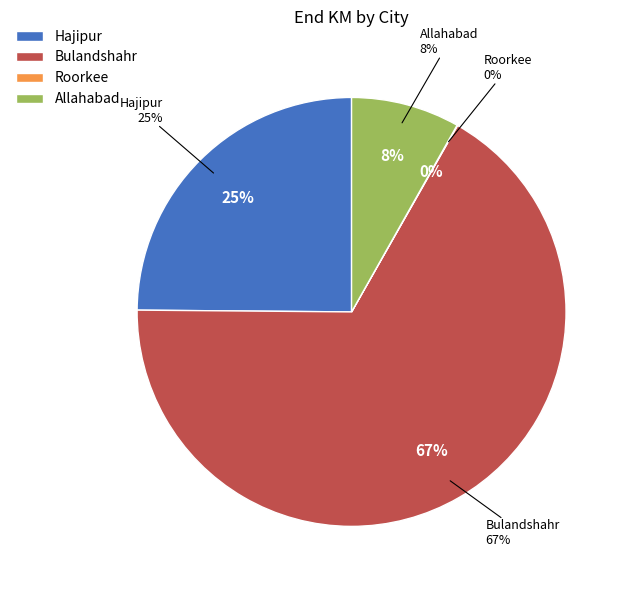

Which category has the smallest portion of the pie?

Roorkee